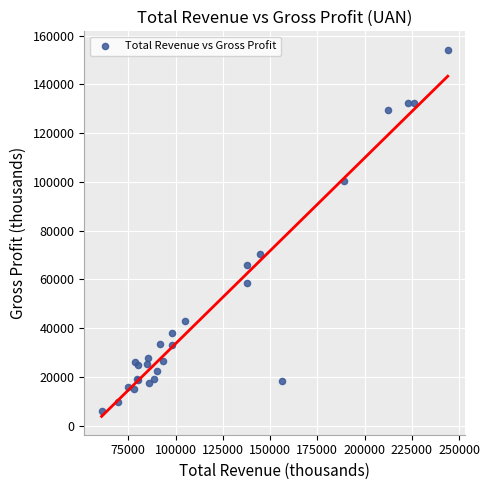

What Y value in the scatter plot is closest to 80150?

70300